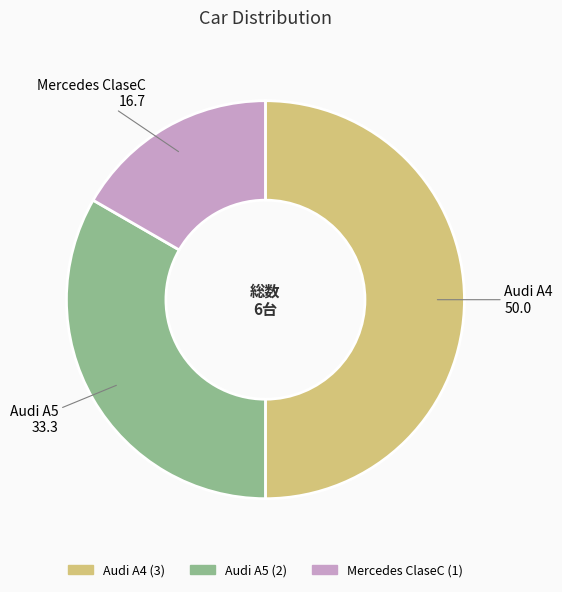

Is it true that Audi A4 is 62% of the pie?

False